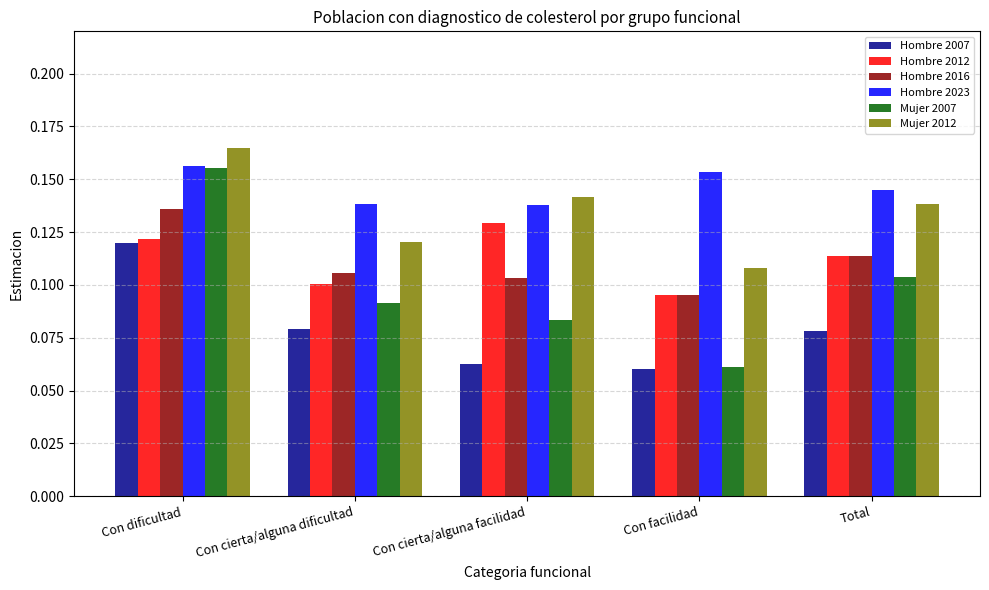

Is it true that Mujer 2012 equals 0.2 at Con cierta/alguna facilidad?

False